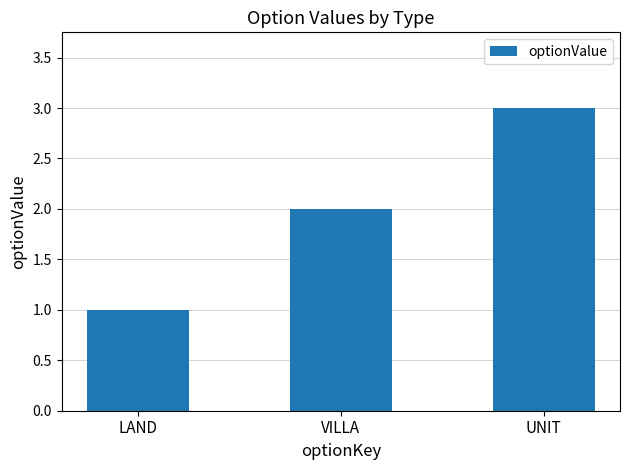

Between LAND and UNIT, which is larger?

UNIT